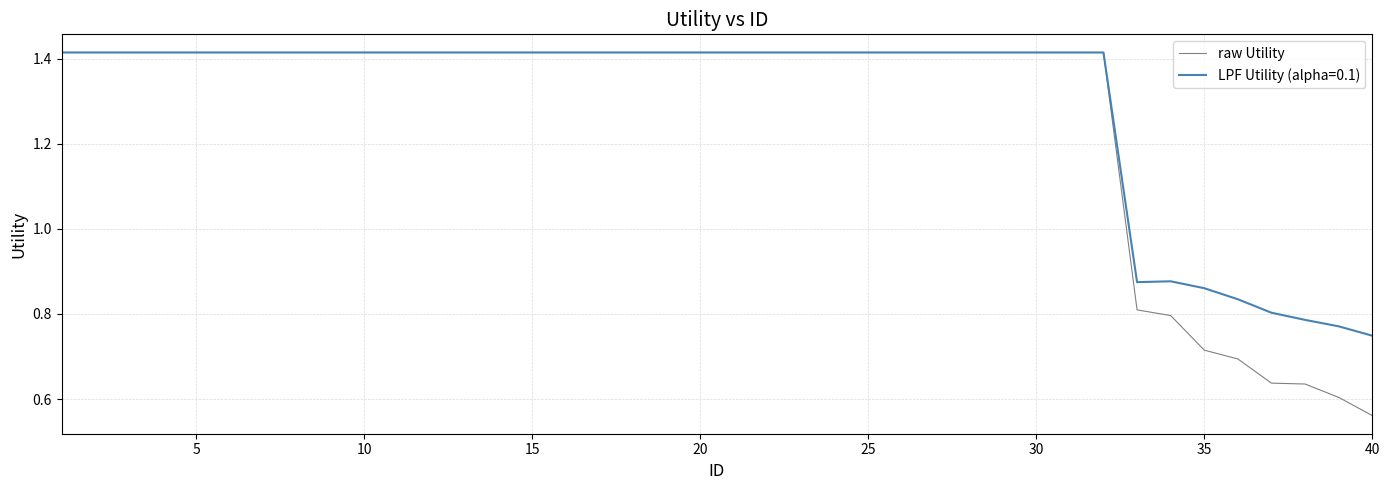

Which series has the largest range (max minus min)?

raw Utility